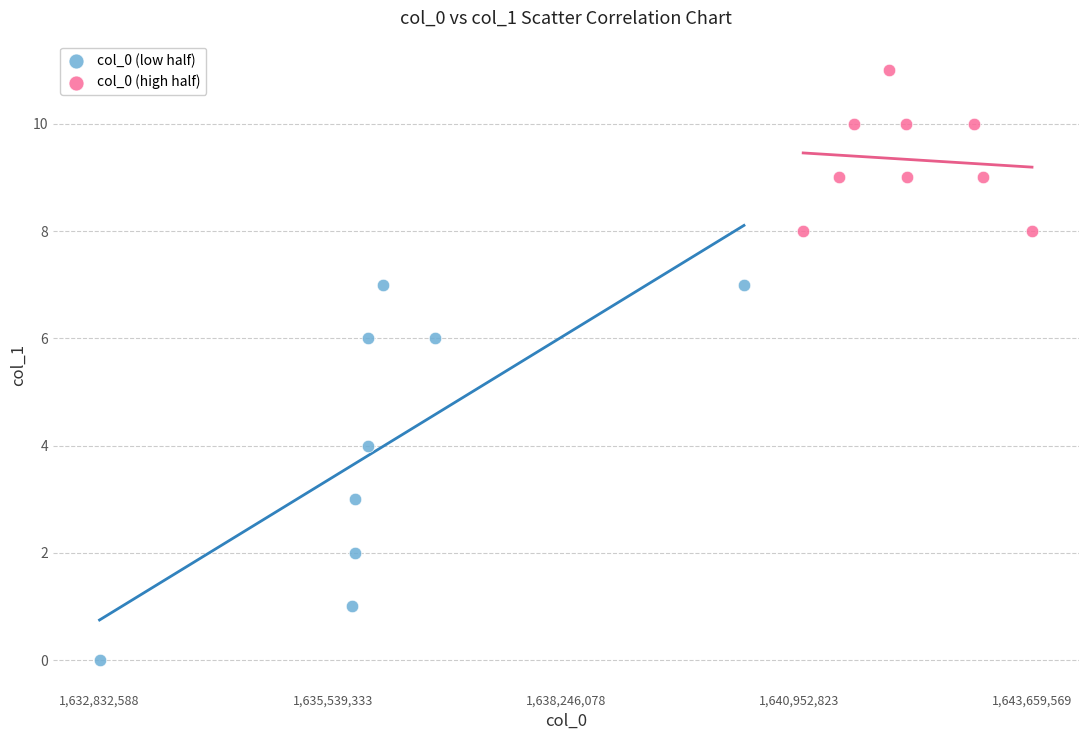

Which series reaches the minimum Y coordinate?

col_0 (low half)